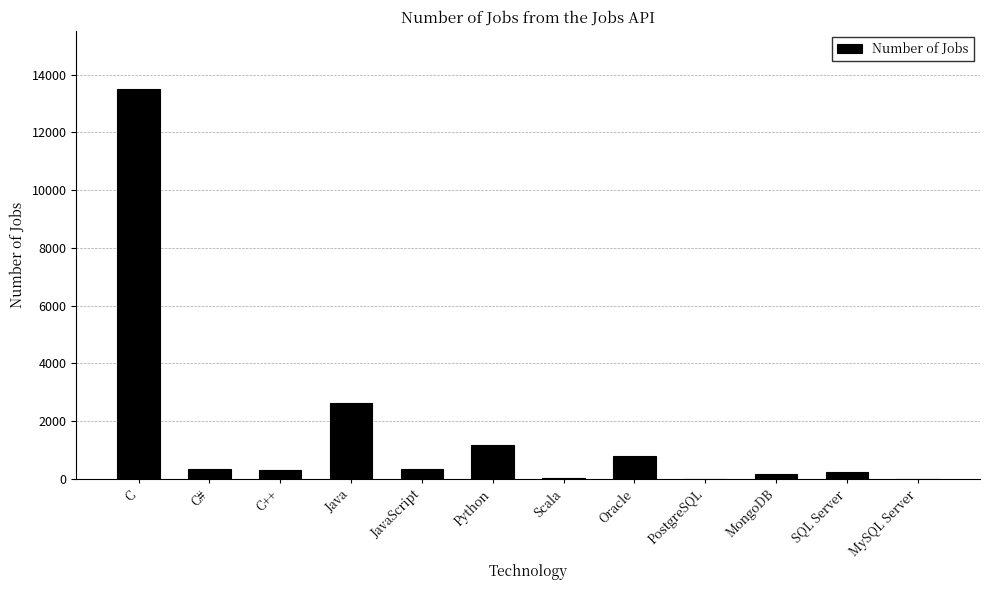

Which label corresponds to the largest value in the chart?

C